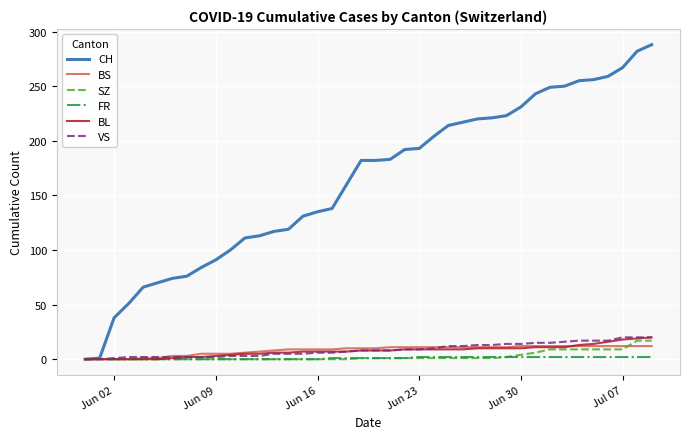

Which series has the widest spread of values?

CH